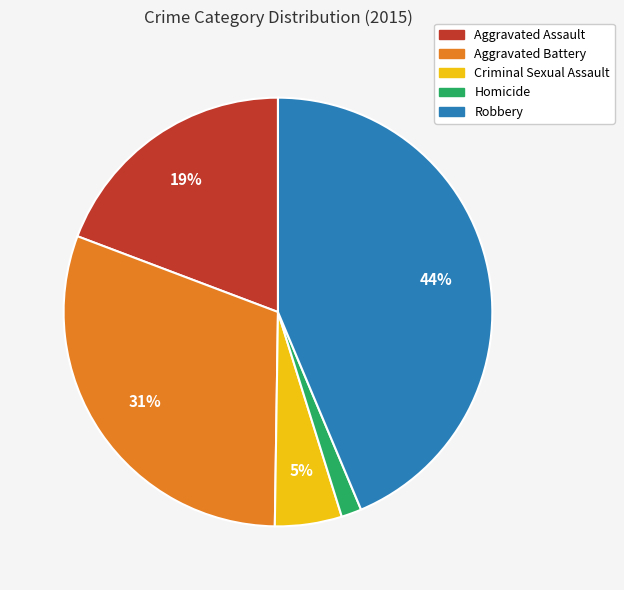

Is the sum of Homicide and Aggravated Battery greater than half?

No